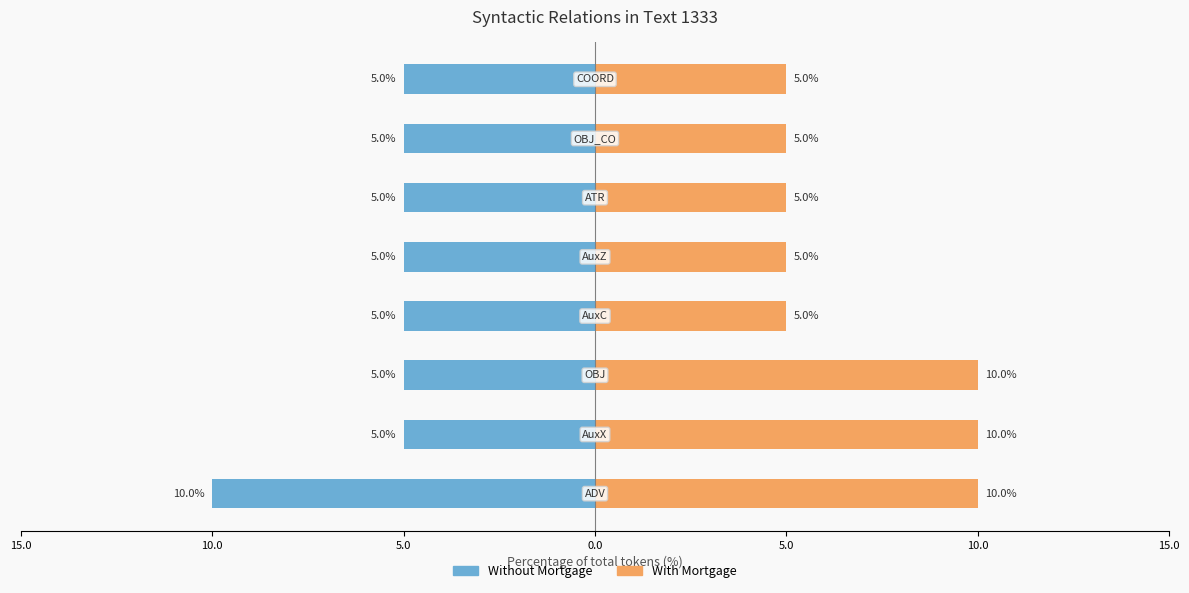

Reading left to right, transcribe all the data shown in this chart.

Without Mortgage: -10	-5	-5	-5	-5	-5	-5	-5
With Mortgage: 10	10	10	5	5	5	5	5